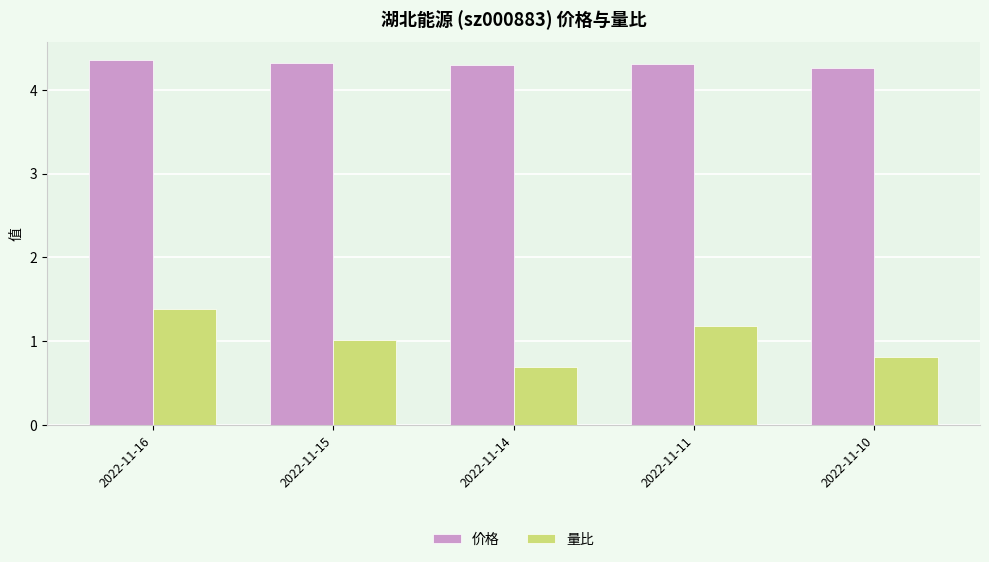

At which label does 量比 first exceed 1?

2022-11-16